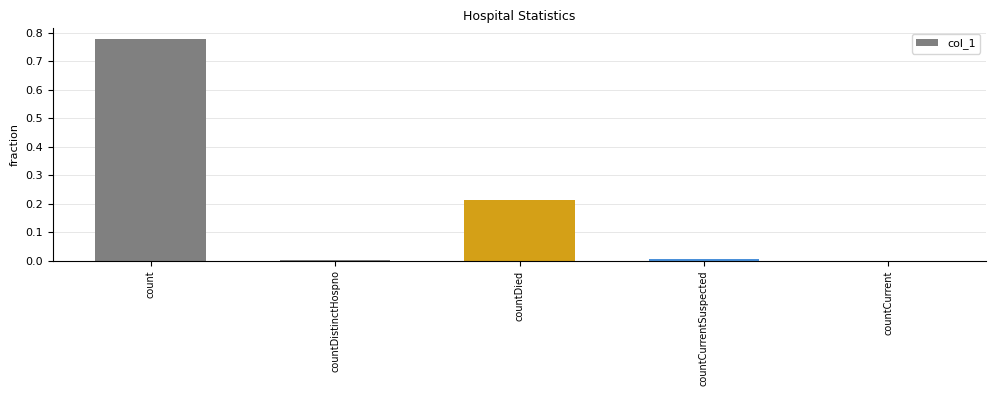

Is it true that the value at count is 0.4?

False